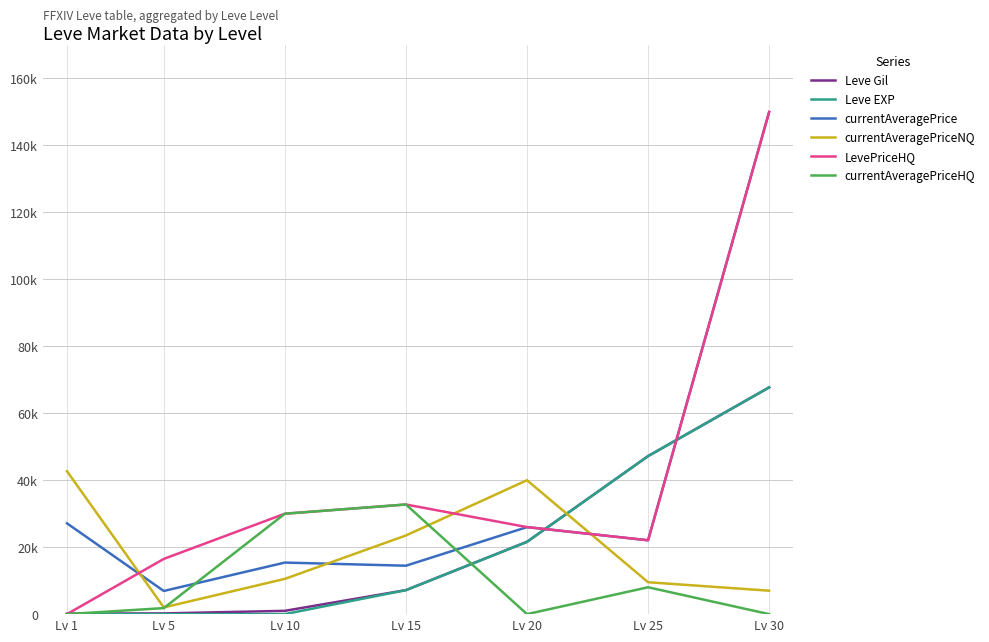

Between Lv 15 and Lv 20, which series saw the biggest shift?

currentAveragePriceHQ